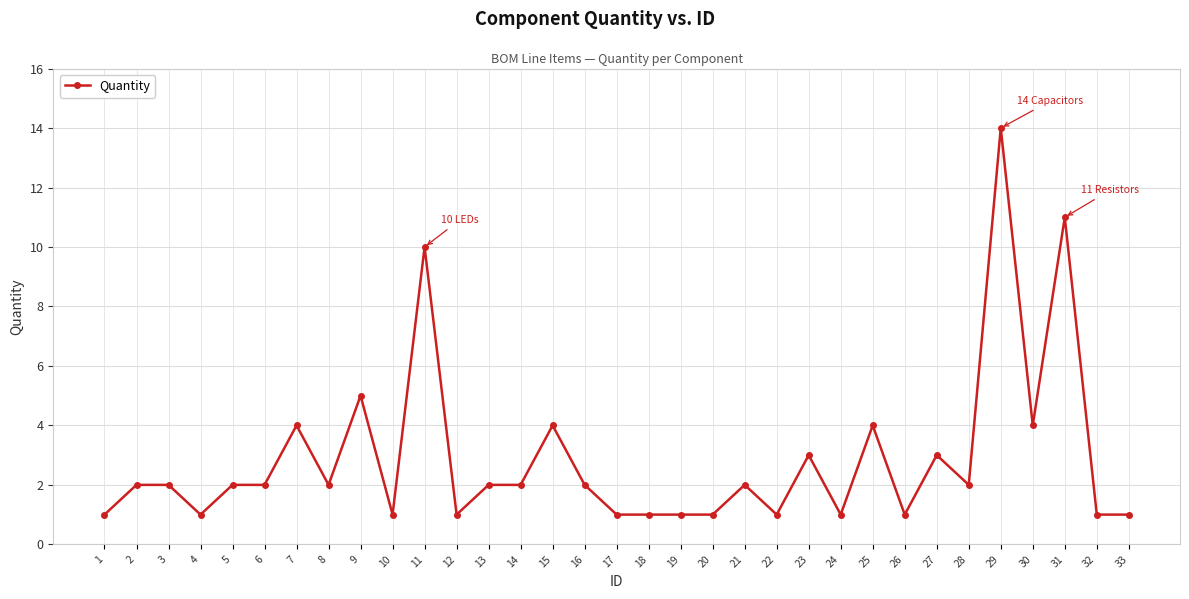

Is it true that the value at 26 is 2?

False